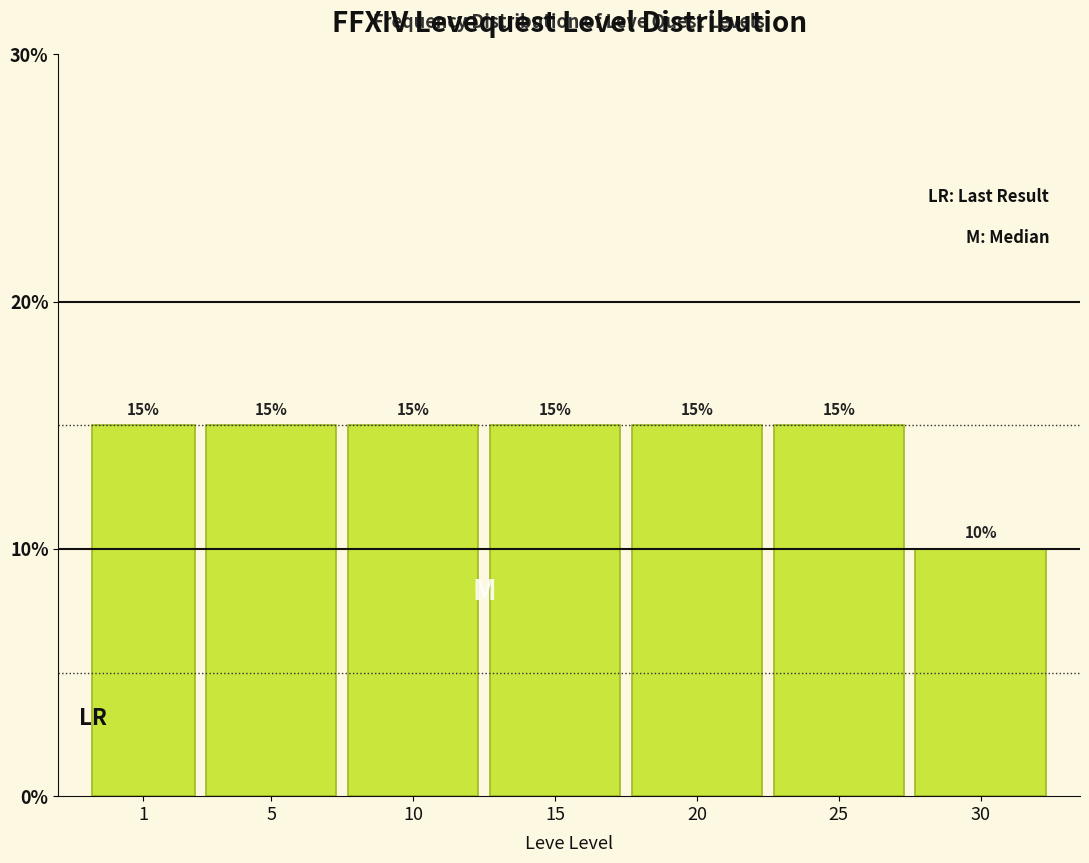

Reading left to right, extract all data points from this chart.

1=15	5=15	10=15	15=15	20=15	25=15	30=10